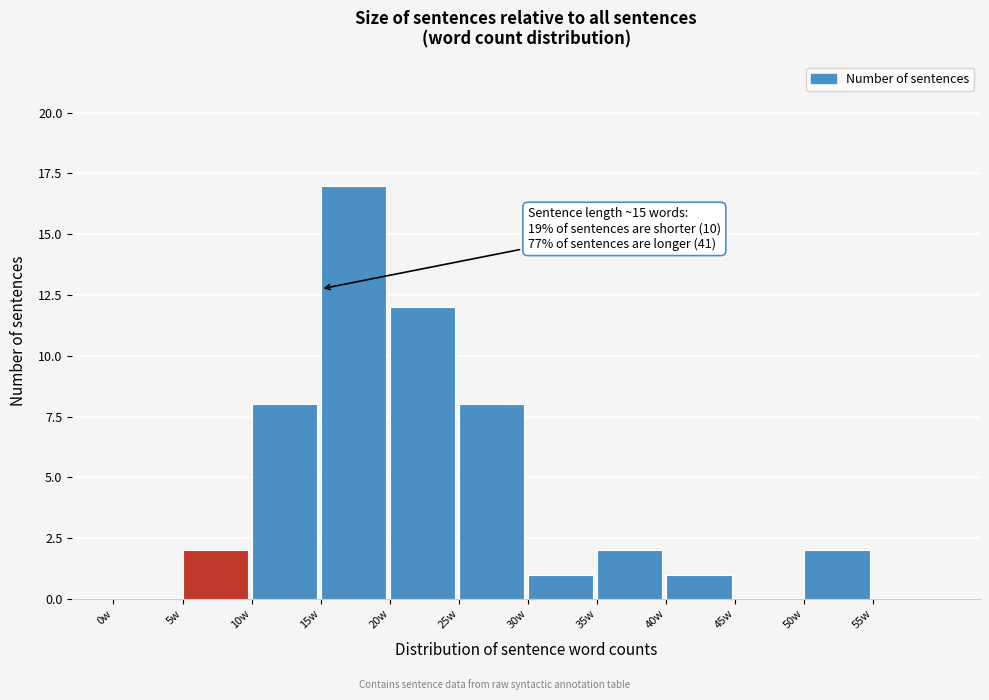

Over which range of the x-axis is the bar tallest?

15 to 20